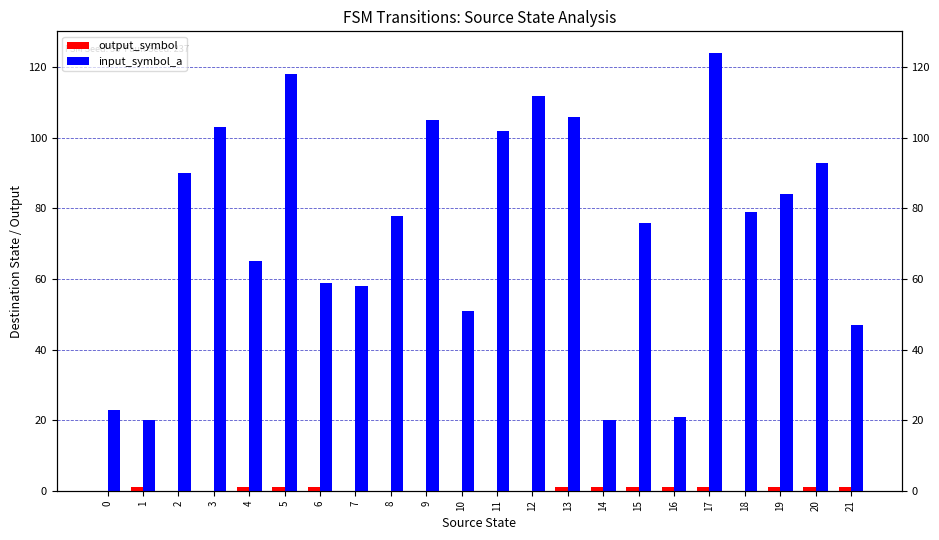

What is the difference between the input_symbol_a values at 10 and 21?

4